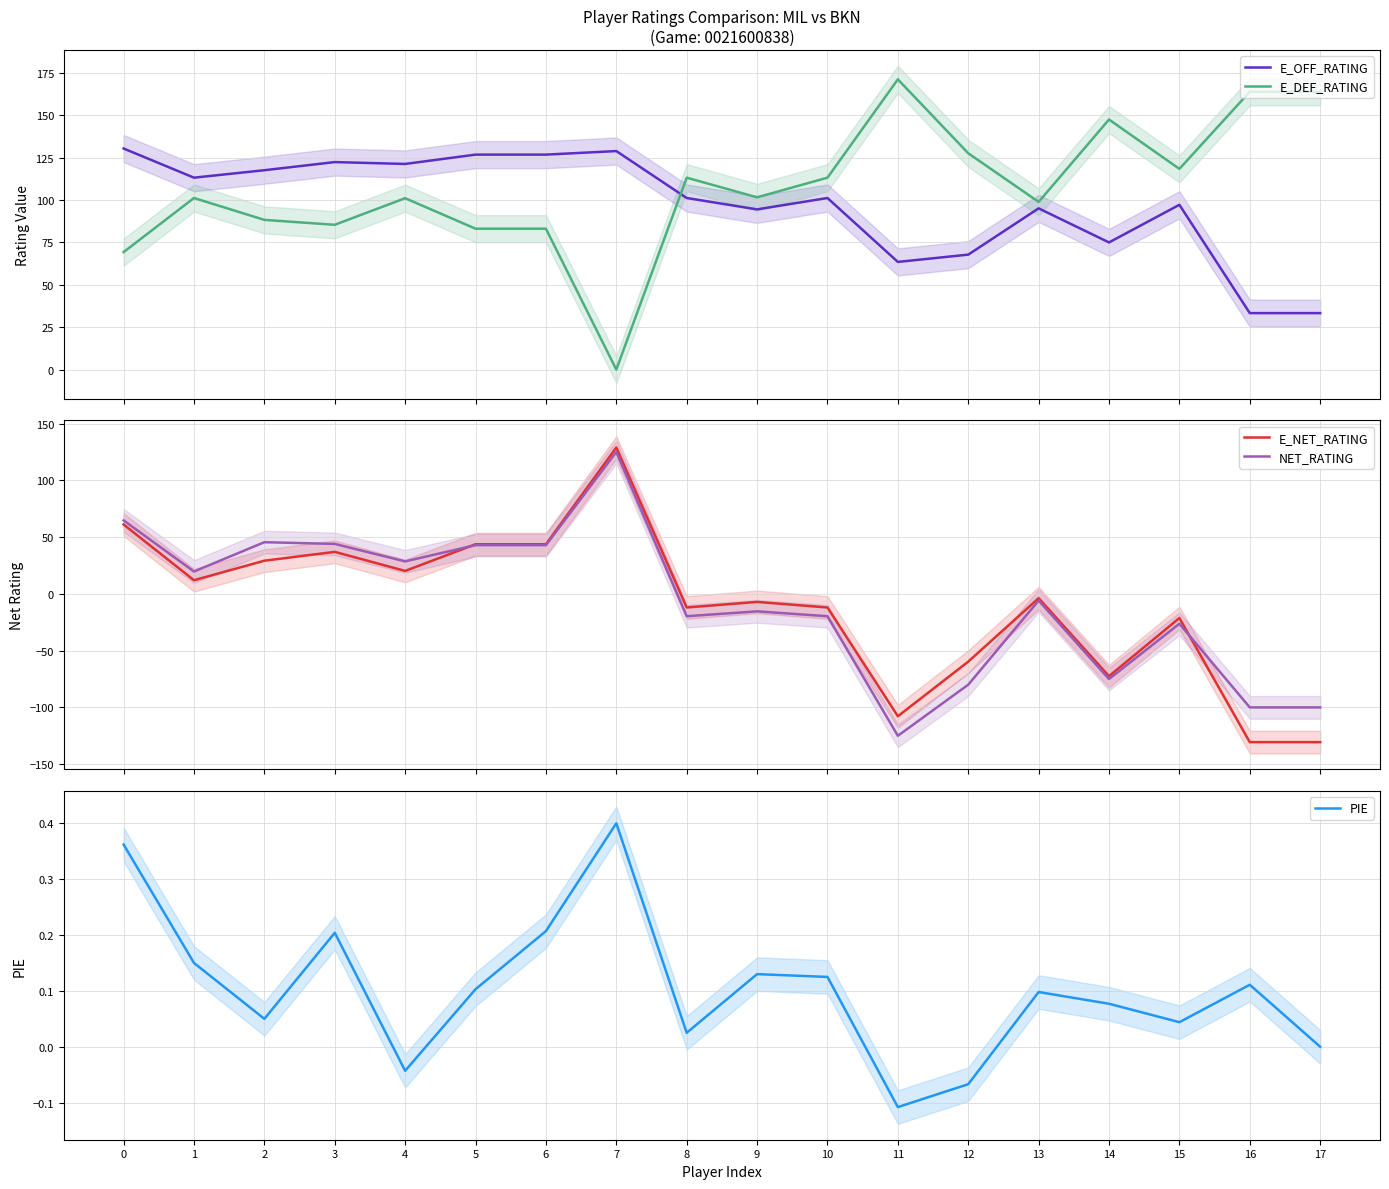

How many categories are shown in the chart?

18